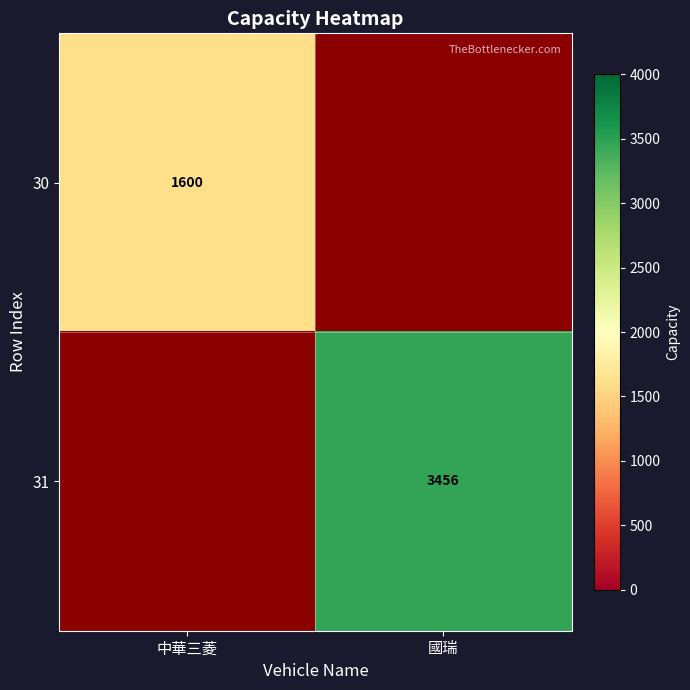

The value of 30 at 中華三菱 is 1026. True or false?

False